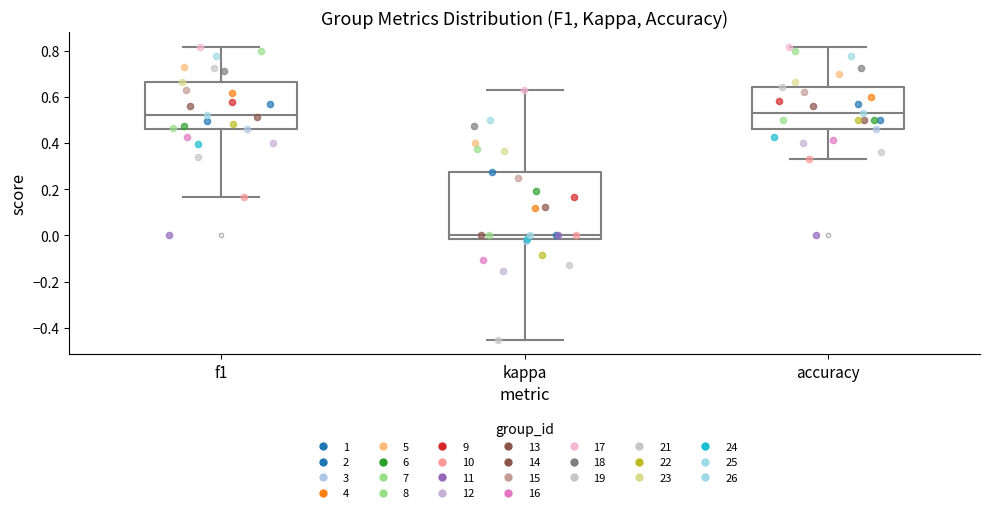

Reading left to right, transcribe this box plot: for each box, give where its median line is, the range the box spans, and where its two whiskers end, as read against the y-axis. The values are not printed on the chart, so give them approximately, as read against the axis.

f1: median 0.52, box 0.46 to 0.66, whiskers 0.16 to 0.82
kappa: median 0.00, box -0.02 to 0.28, whiskers -0.46 to 0.64
accuracy: median 0.54, box 0.46 to 0.64, whiskers 0.34 to 0.82